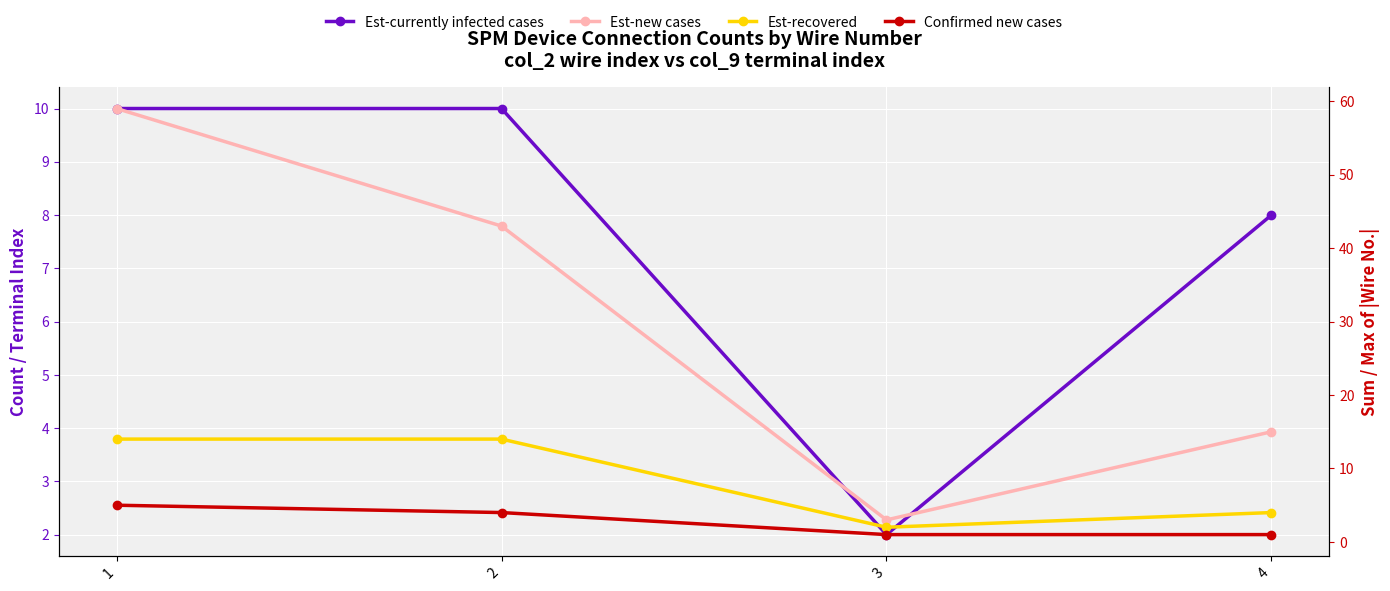

True or false: Confirmed new cases and Est-recovered cross at least once.

False